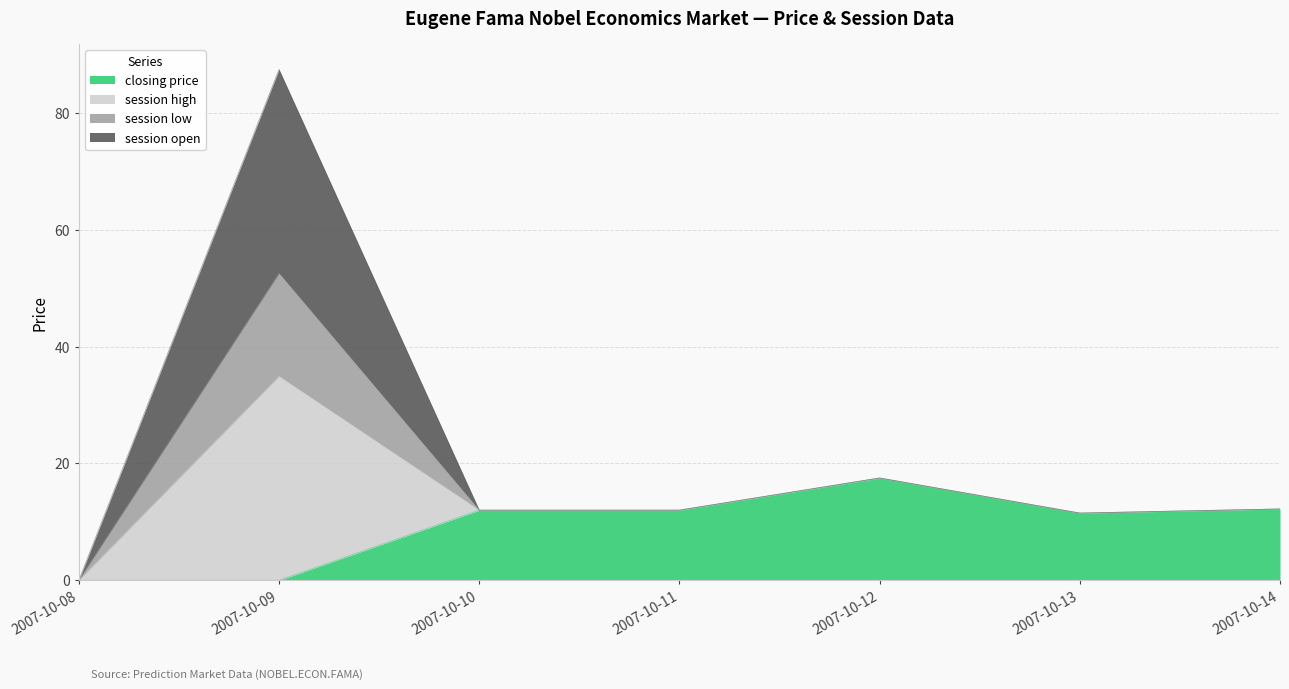

How many categories are shown in the chart?

7